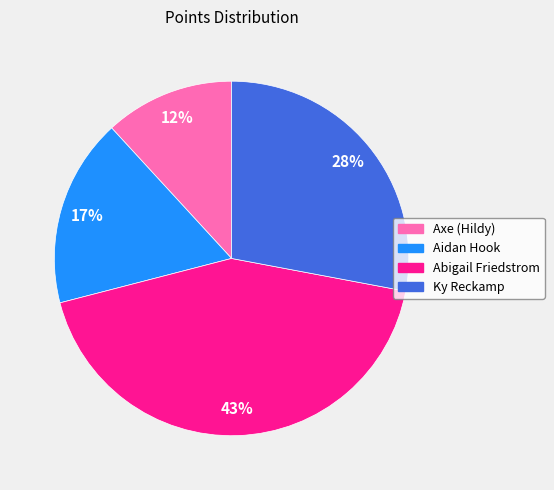

How many slices are in this pie chart?

4